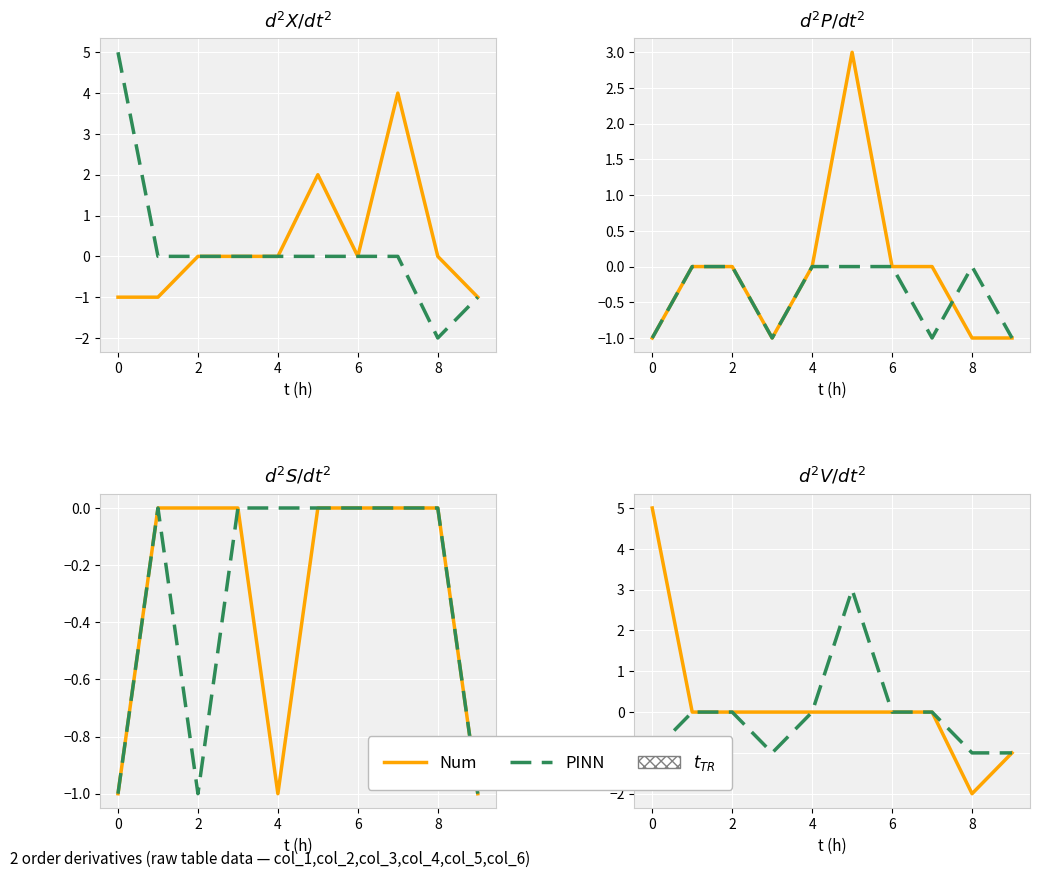

Rank the series by their maximum value, from highest to lowest.

Num, PINN